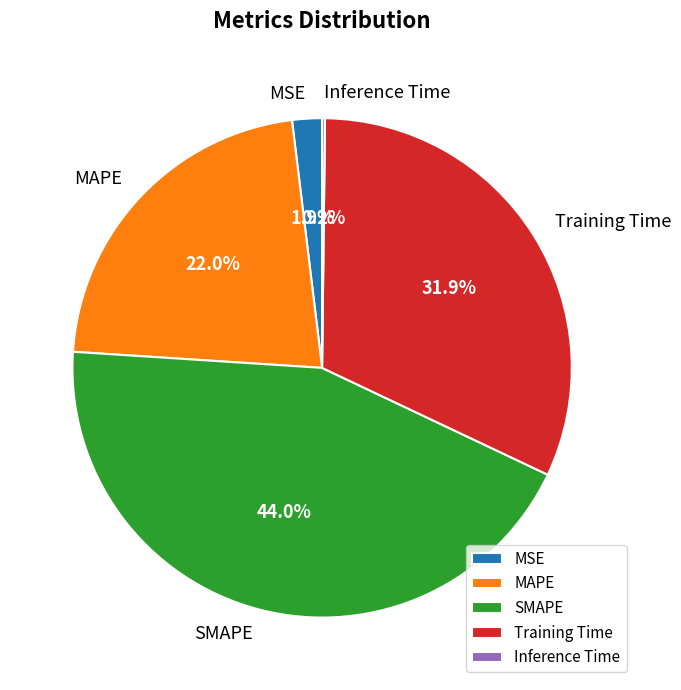

Between MSE and SMAPE, which is larger?

SMAPE